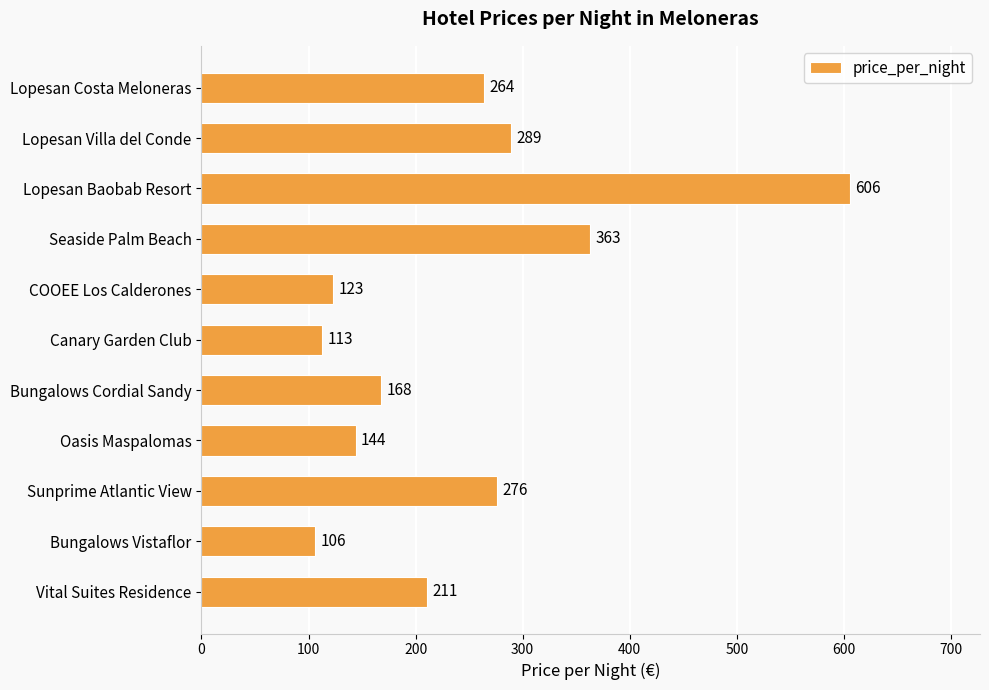

Reading top to bottom, extract all data points from this chart.

264	289	606	363	123	113	168	144	276	106	211